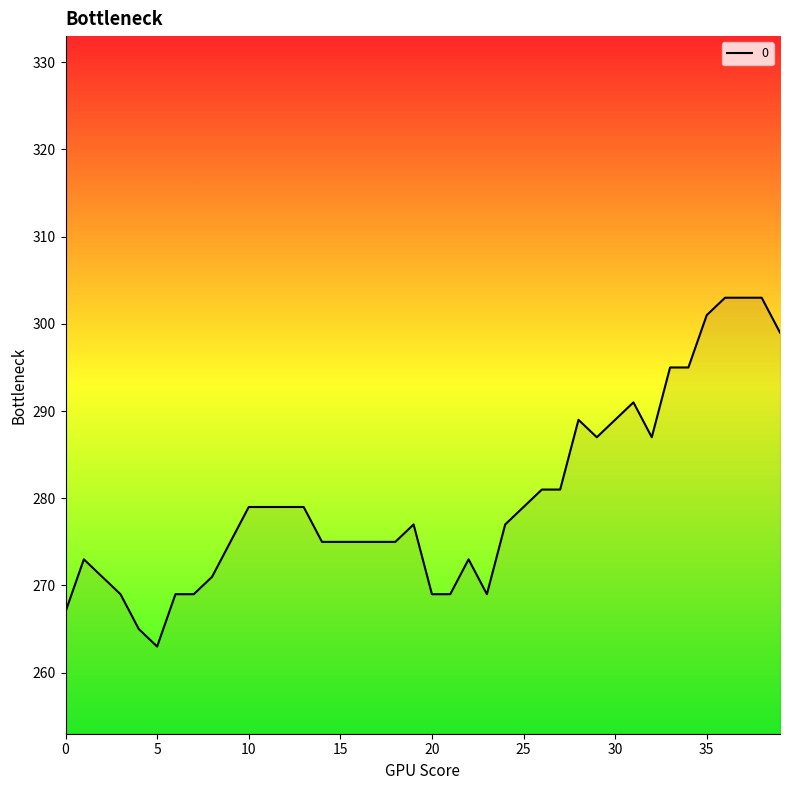

What is the smallest value displayed?

263